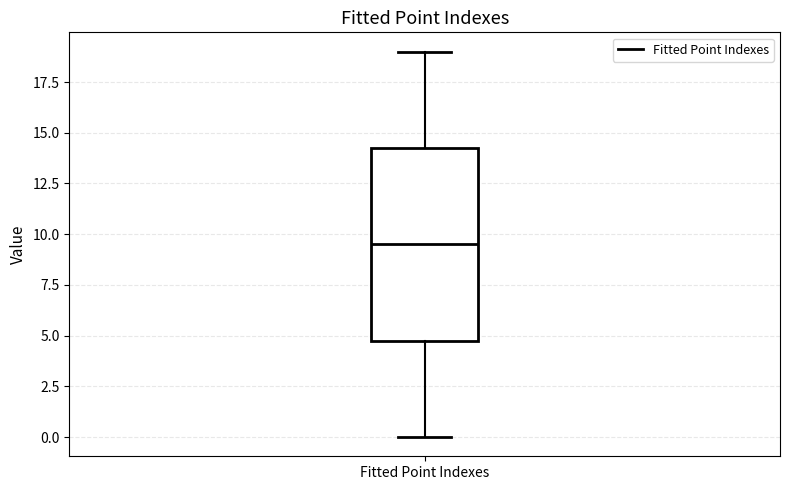

Where does the upper whisker of the box for Fitted Point Indexes end on the y-axis? The values are not printed on the chart, so give them approximately, as read against the axis.

19.0